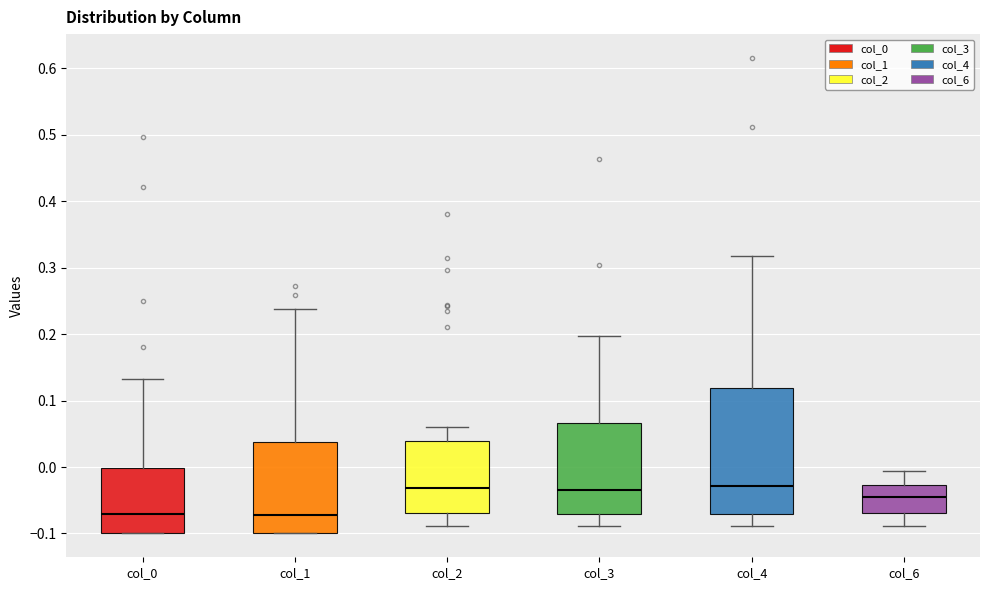

Comparing the boxes themselves (not the whiskers), which one is the tallest?

col_4